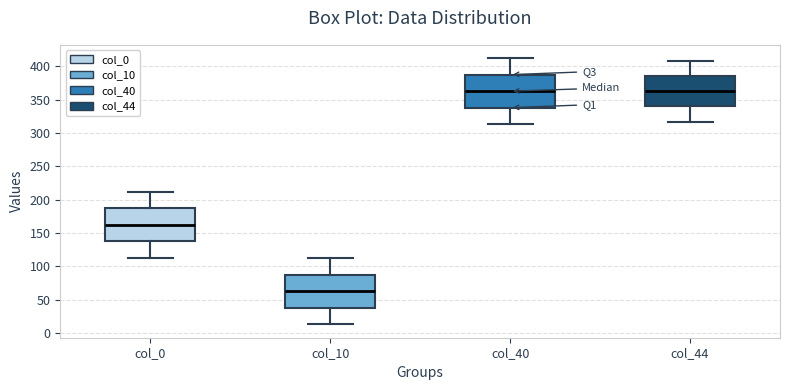

Reading left to right, transcribe this box plot: for each box, give where its median line is, the range the box spans, and where its two whiskers end, as read against the y-axis. The values are not printed on the chart, so give them approximately, as read against the axis.

col_0: median 165, box 140 to 185, whiskers 115 to 210
col_10: median 65, box 40 to 85, whiskers 15 to 110
col_40: median 365, box 340 to 385, whiskers 315 to 410
col_44: median 365, box 340 to 385, whiskers 315 to 410